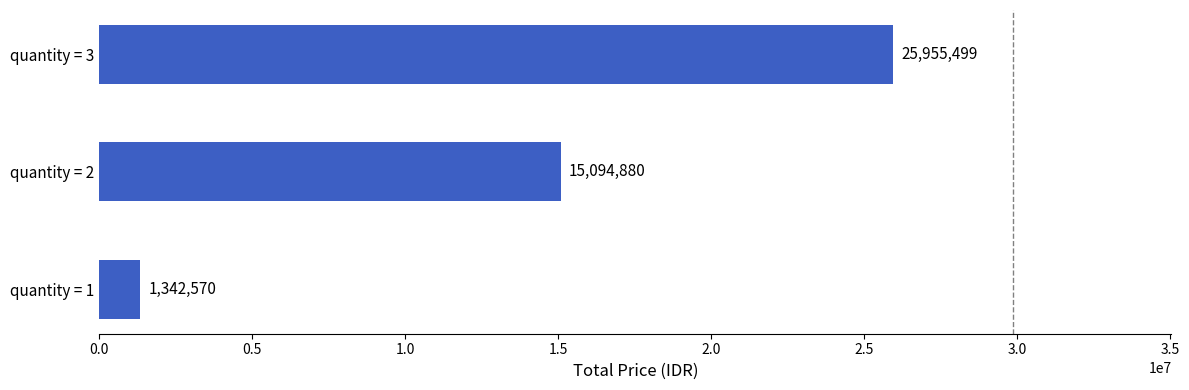

Rank the categories by value from highest to lowest.

quantity = 3, quantity = 2, quantity = 1